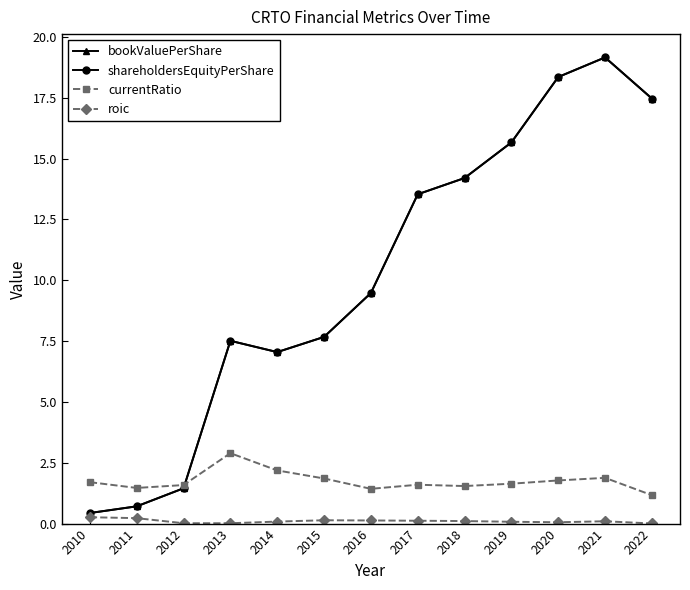

True or false: shareholdersEquityPerShare and roic intersect in this chart.

False